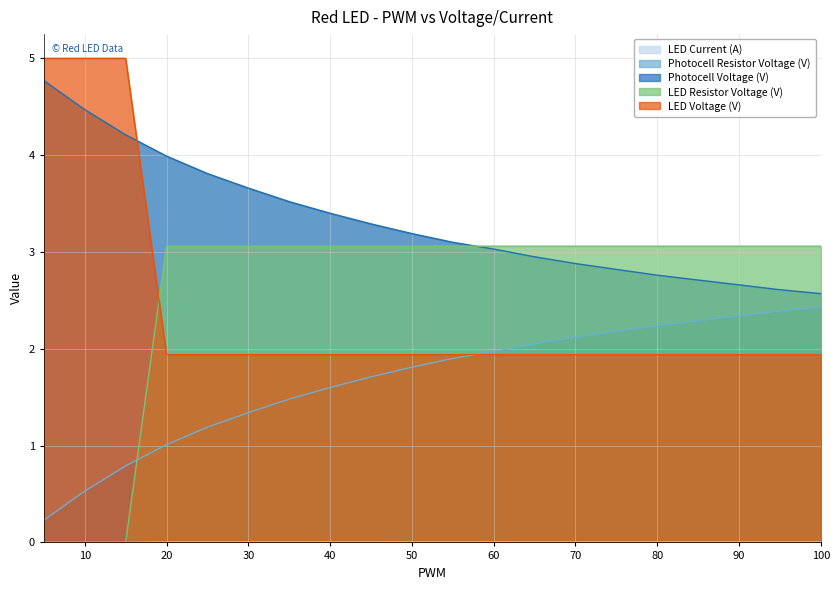

Reading left to right, what are all the values shown in this chart?

LED Current (A): 0.0	0.0	0.0	0.0	0.0	0.0	0.0	0.0	0.0	0.0	0.0	0.0	0.0	0.0	0.0	0.0	0.0	0.0	0.0	0.0
Photocell Resistor Voltage (V): 0.2	0.5	0.8	1.0	1.2	1.3	1.5	1.6	1.7	1.8	1.9	2.0	2.0	2.1	2.2	2.2	2.3	2.3	2.4	2.4
Photocell Voltage (V): 4.8	4.5	4.2	4.0	3.8	3.7	3.5	3.4	3.3	3.2	3.1	3.0	3.0	2.9	2.8	2.8	2.7	2.7	2.6	2.6
LED Resistor Voltage (V): 0.0	0.0	0.0	3.1	3.1	3.1	3.1	3.1	3.1	3.1	3.1	3.1	3.1	3.1	3.1	3.1	3.1	3.1	3.1	3.1
LED Voltage (V): 5.0	5.0	5.0	1.9	1.9	1.9	1.9	1.9	1.9	1.9	1.9	1.9	1.9	1.9	1.9	1.9	1.9	1.9	1.9	1.9